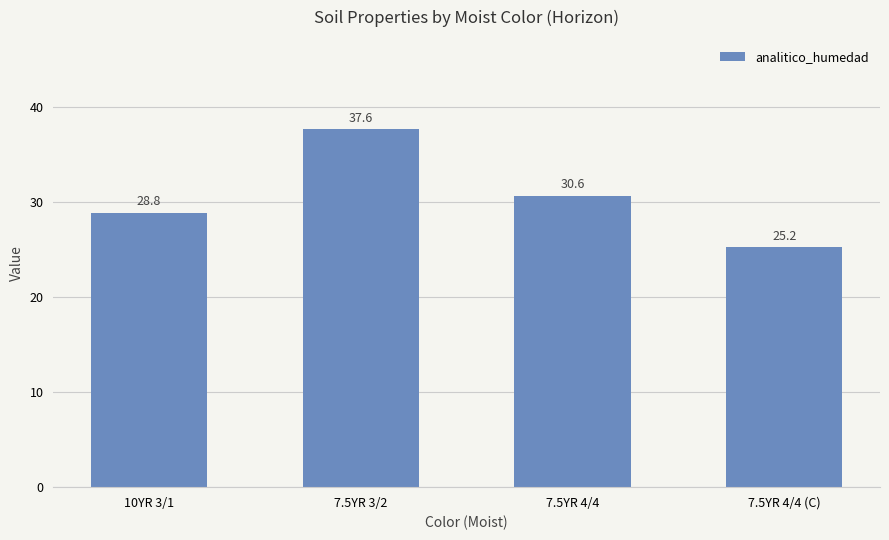

Reading right to left, transcribe all the data shown in this chart.

25.2	30.6	37.6	28.8